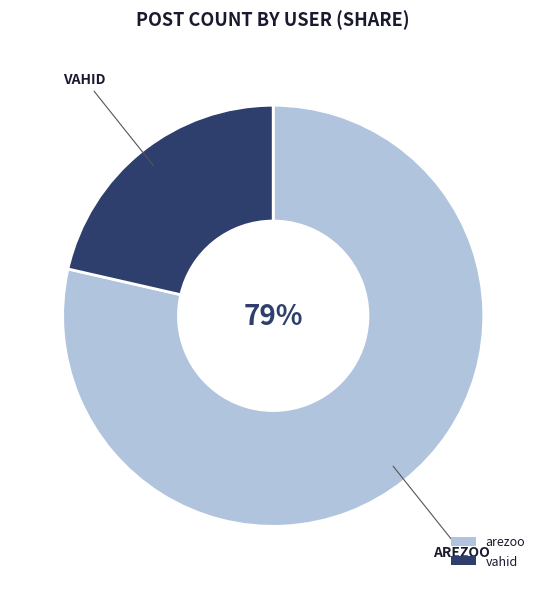

Which category has the biggest portion of the pie?

arezoo